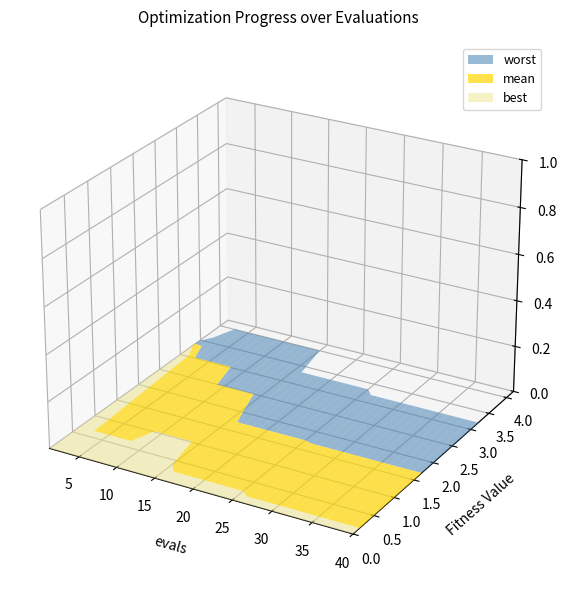

Reading right to left, extract all data points from this chart.

evals: 40.0	39.0	38.0	37.0	36.0	35.0	34.0	33.0	32.0	31.0	30.0	29.0	28.0	27.0	26.0	25.0	24.0	23.0	22.0	21.0	20.0	19.0	18.0	17.0	16.0	15.0	14.0	13.0	12.0	11.0	10.0	9.0	8.0	7.0	6.0	5.0	4.0	3.0	2.0	1.0
mean: 1.7	1.7	1.7	1.7	1.7	1.7	1.7	1.7	1.7	1.7	1.7	1.7	1.7	1.7	1.7	1.7	1.7	1.7	1.7	1.7	1.7	1.7	1.7	1.7	1.7	2.1	2.5	2.5	2.5	2.5	2.5	2.5	3.0	3.0	3.0	3.0	3.0	3.0	3.4	3.4
best: 0.2	0.2	0.2	0.2	0.2	0.2	0.2	0.2	0.2	0.2	0.2	0.2	0.2	0.2	0.2	0.2	0.2	0.2	0.2	0.2	0.2	0.2	0.2	0.2	0.2	0.4	1.0	1.0	1.0	1.0	1.0	1.0	0.7	0.7	0.7	0.7	0.7	0.7	3.0	3.3
worst: 3.2	3.2	3.2	3.2	3.2	3.2	3.2	3.2	3.2	3.2	3.2	3.2	3.2	3.2	3.2	3.3	3.3	3.3	3.3	3.3	3.3	3.3	3.3	3.3	3.3	4.0	4.0	4.0	4.0	4.0	4.0	4.0	4.0	4.0	4.0	4.0	4.0	4.0	3.7	3.5